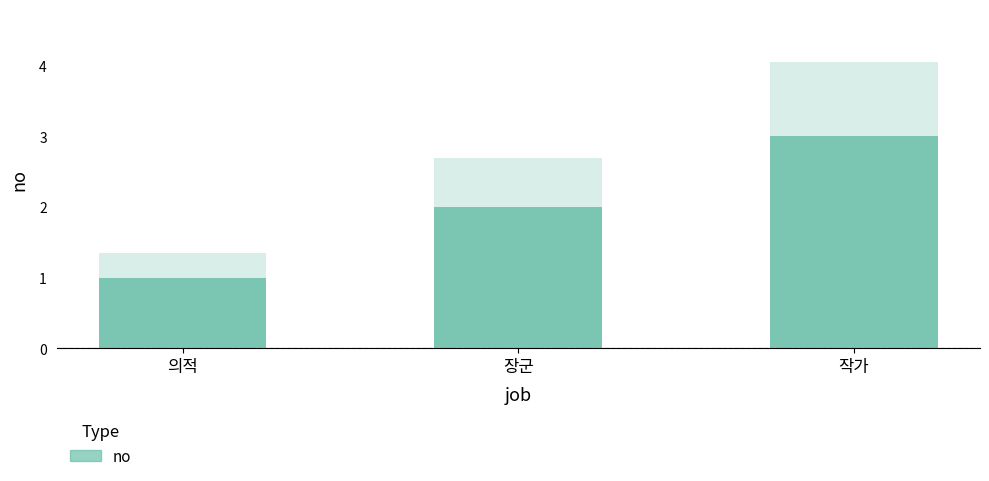

How many distinct data groups are displayed?

1